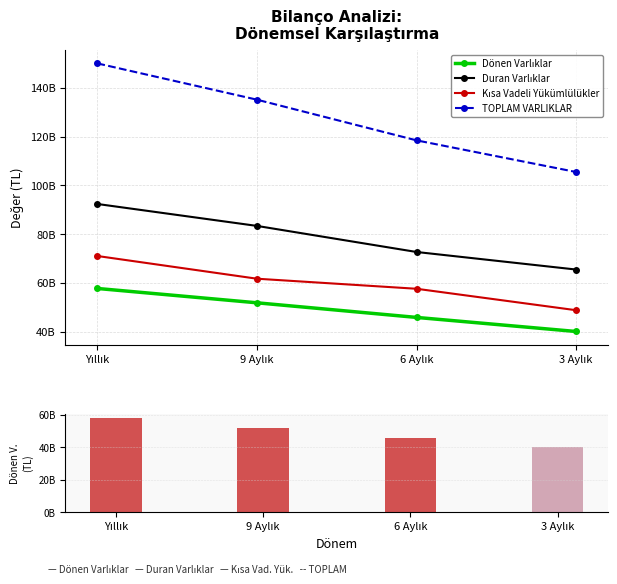

Rank the series by their maximum value, from highest to lowest.

TOPLAM VARLIKLAR, Duran Varlıklar, Kısa Vadeli Yükümlülükler, Dönen Varlıklar